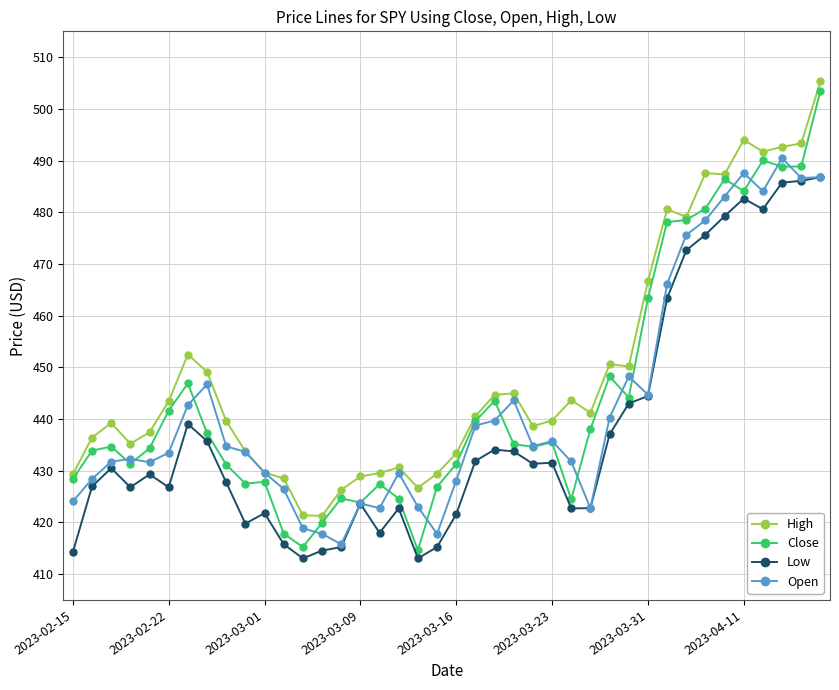

True or false: High has more than 1 points higher than both neighbors.

True